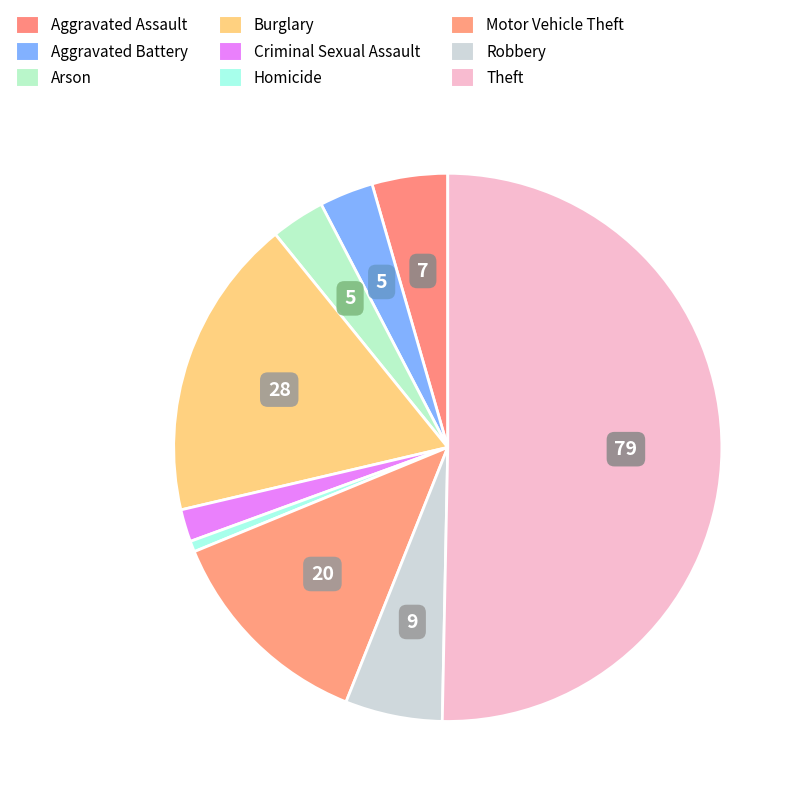

What is the total percentage of Theft and Motor Vehicle Theft?

63.1%